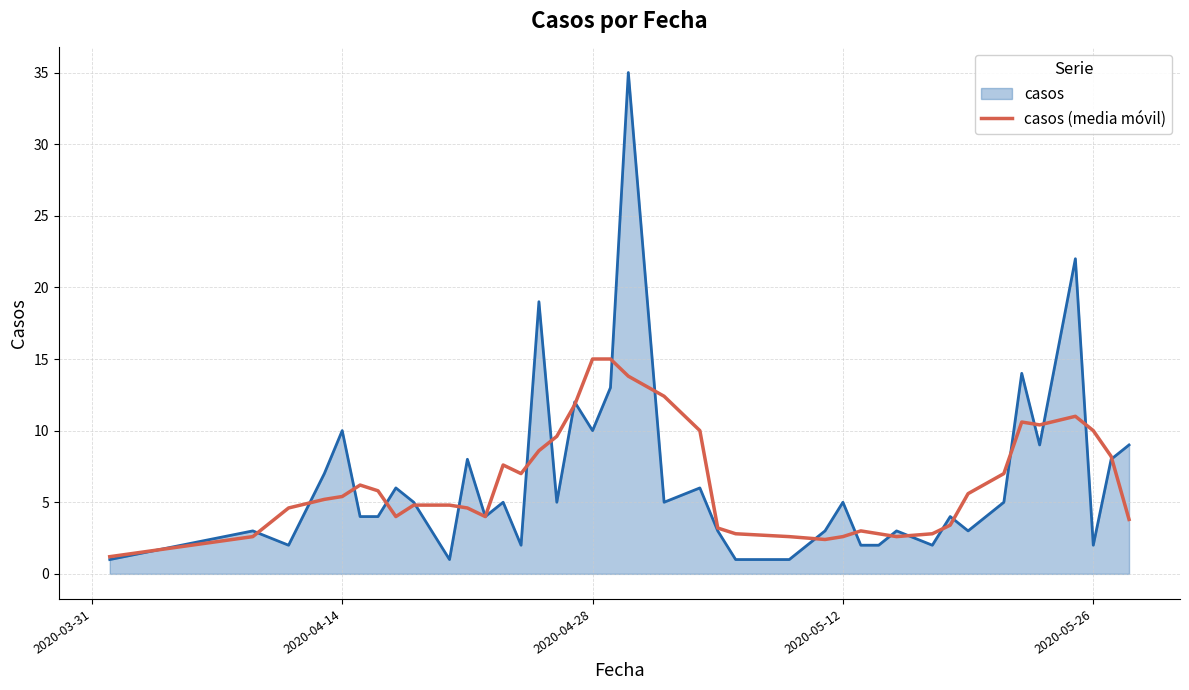

Rank the series by their maximum value, from highest to lowest.

casos, casos (media móvil)